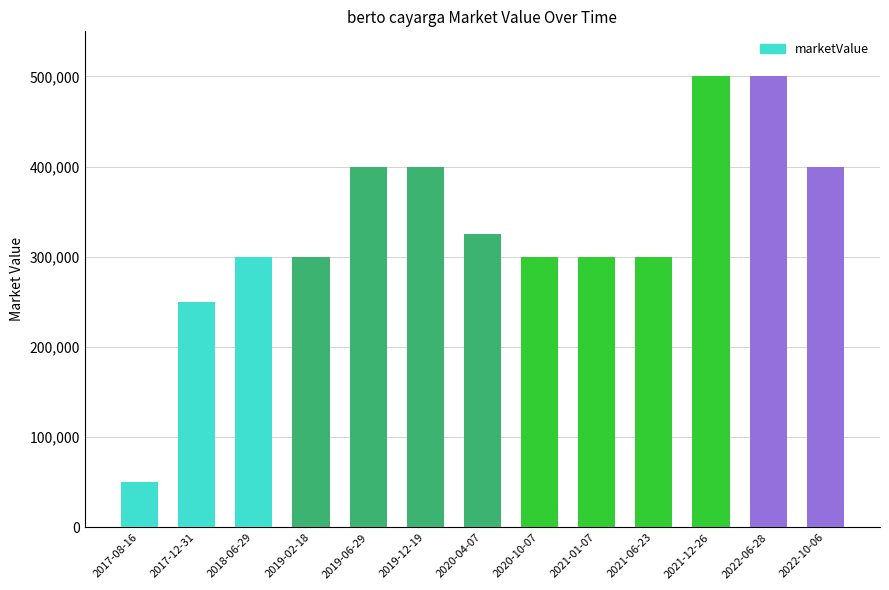

How many series are shown in this chart?

1